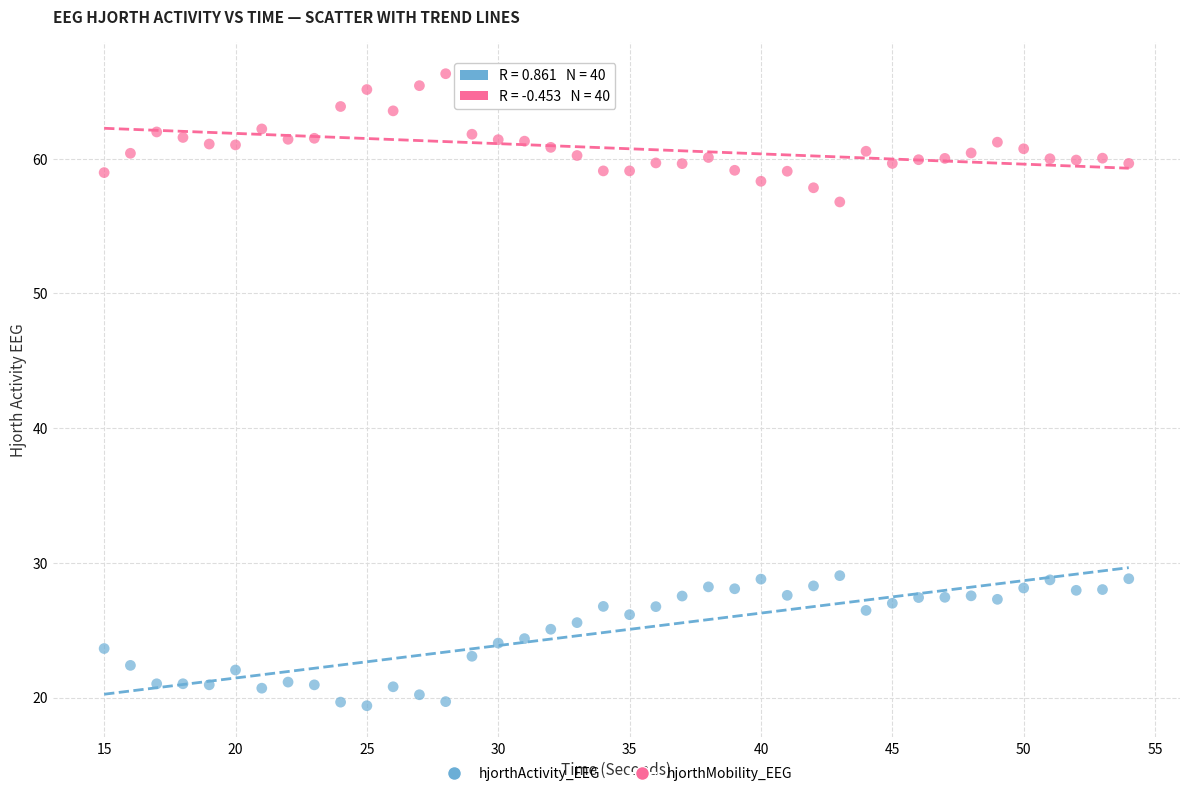

What are all the series names shown in the legend?

hjorthActivity_EEG, hjorthMobility_EEG